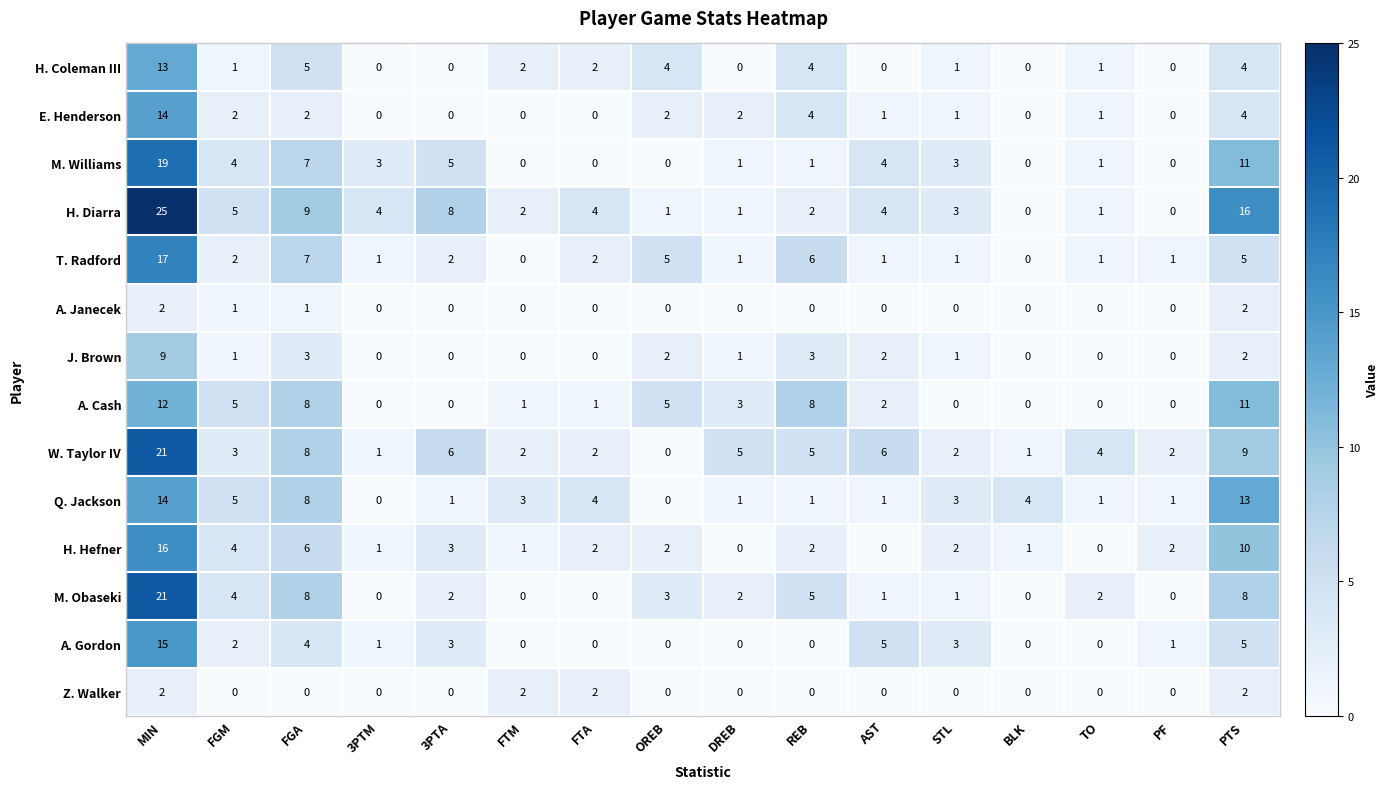

The Q. Jackson series shows 0 at TO. True or false?

False